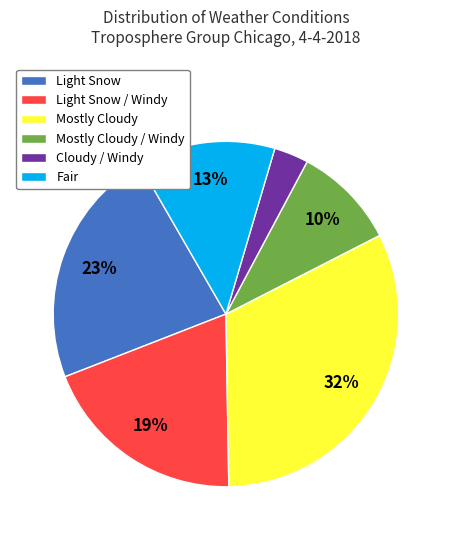

Do Light Snow and Fair together represent more than half of the pie?

No